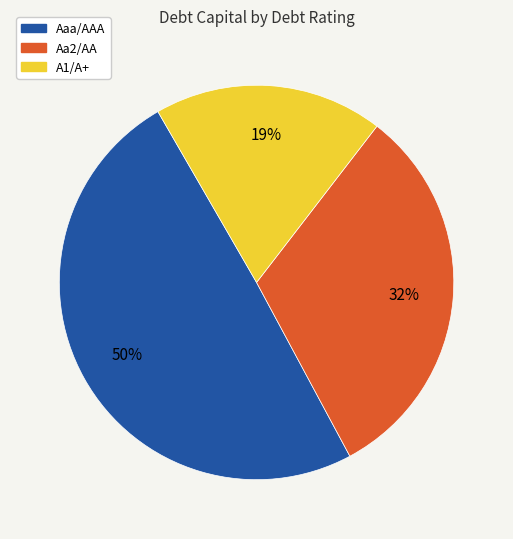

To the nearest percent, what portion does Aa2/AA represent?

32%